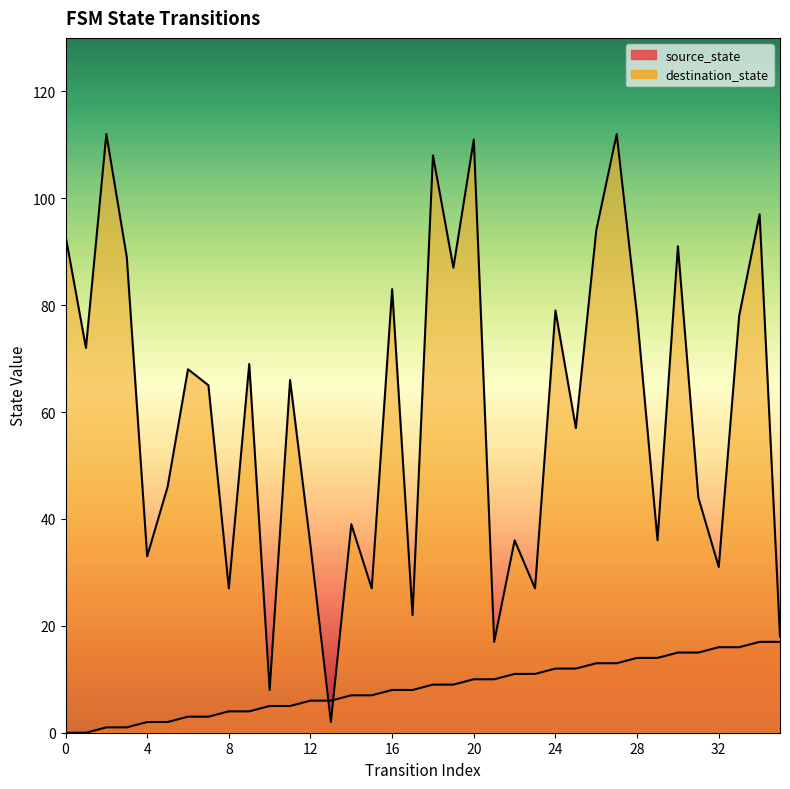

Which series has the widest spread of values?

destination_state